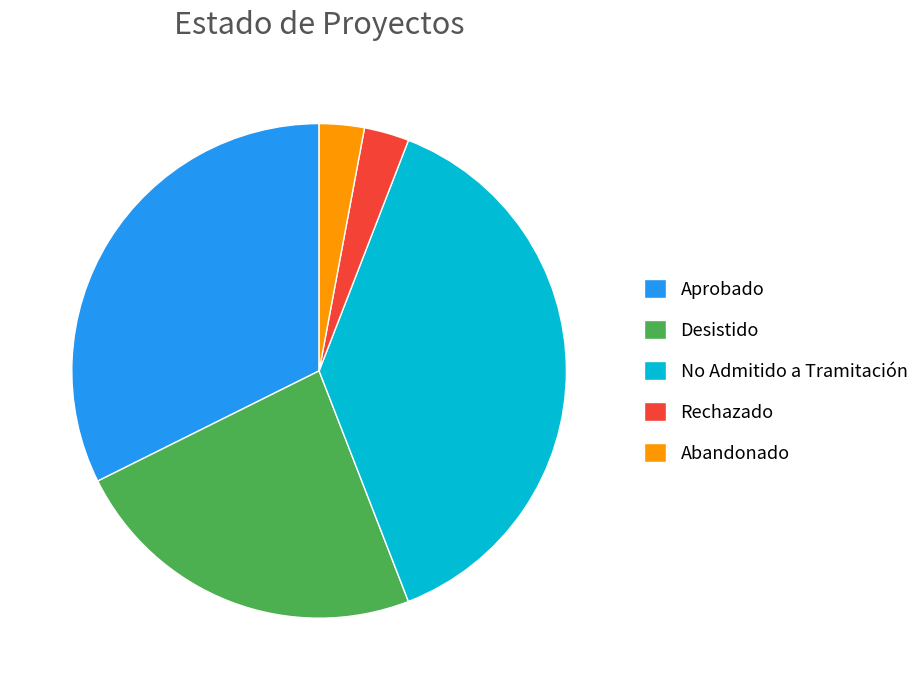

The Desistido slice represents 24% of the pie. True or false?

True